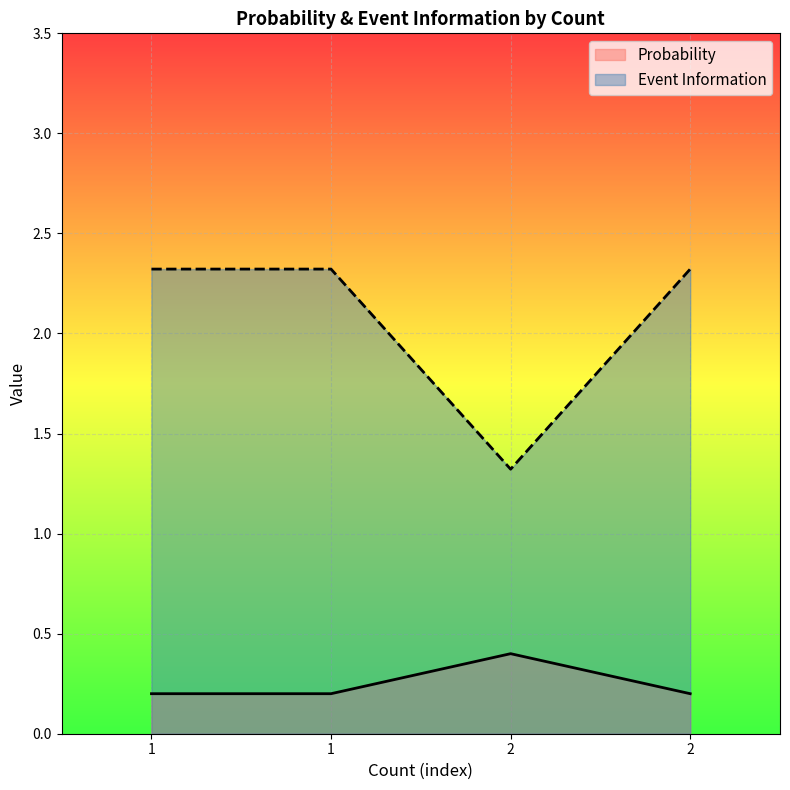

The Event Information series shows 2.3 at 1. True or false?

True